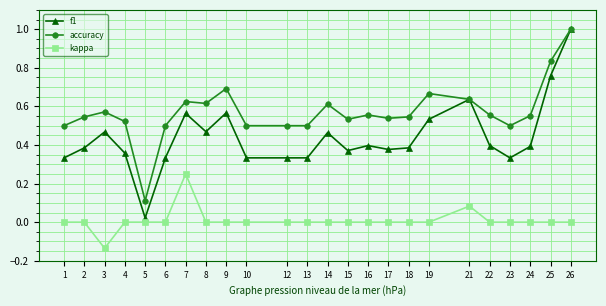

At which category is the sum across all series the highest?

26